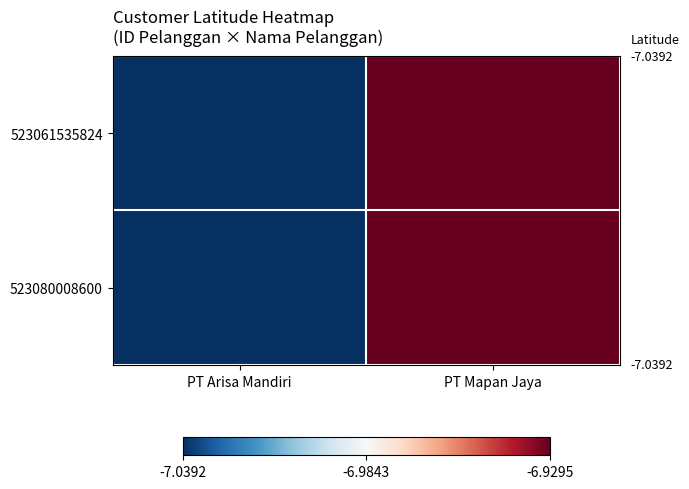

Which series has the largest range (max minus min)?

523080008600